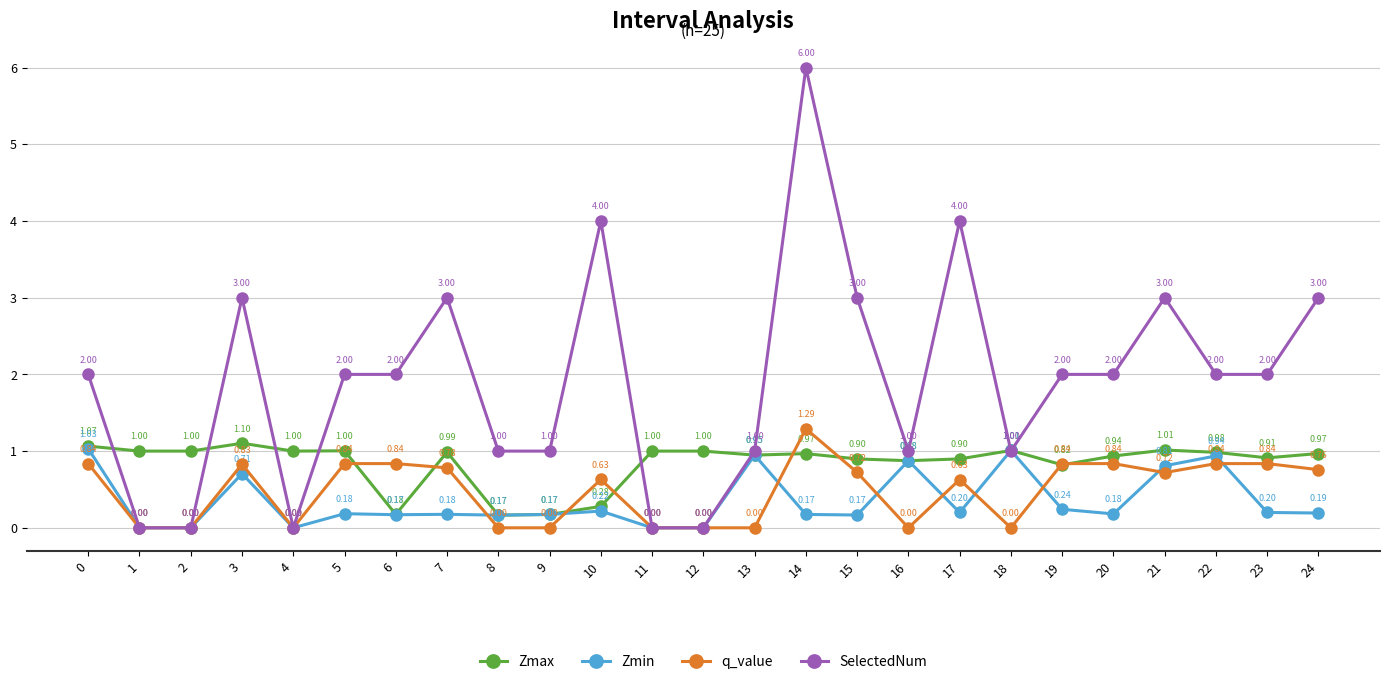

What are all the series names shown in the legend?

Zmax, Zmin, q_value, SelectedNum